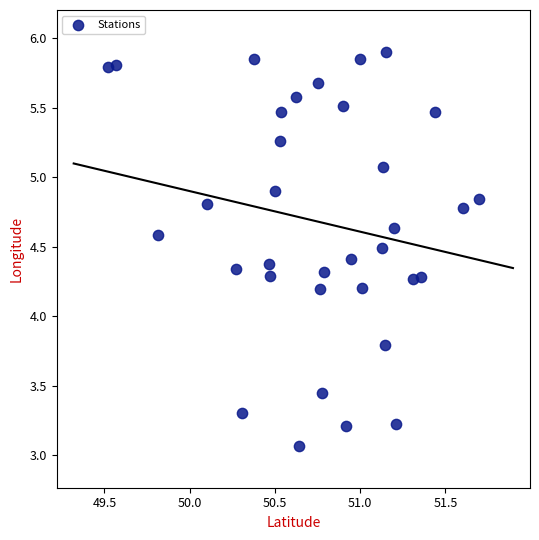

What is the range of Y values (max minus min)?

2.8